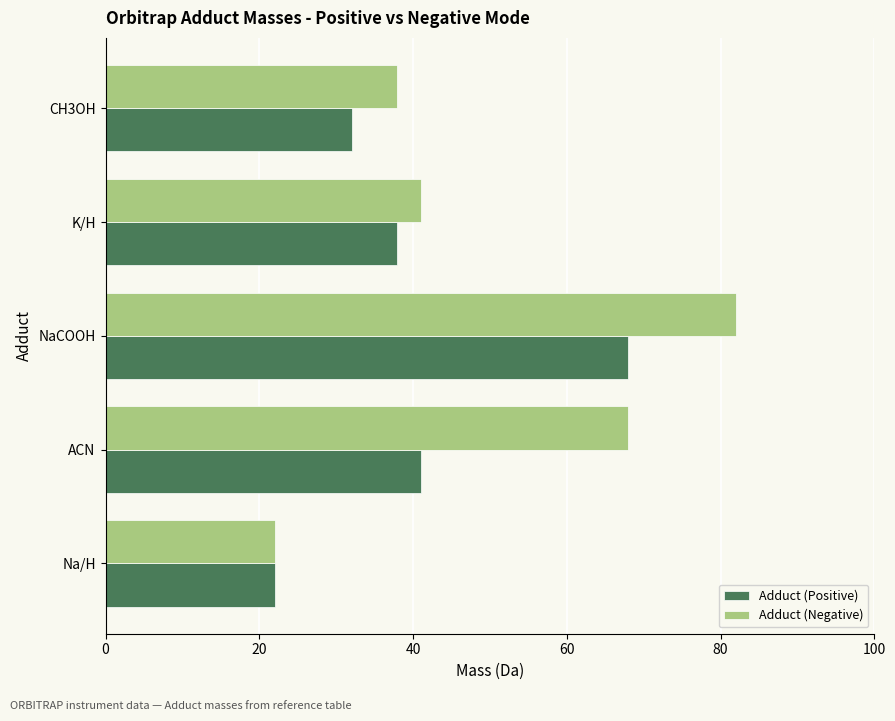

List the labels in order of Adduct (Negative) value, smallest first.

Na/H, CH3OH, K/H, ACN, NaCOOH